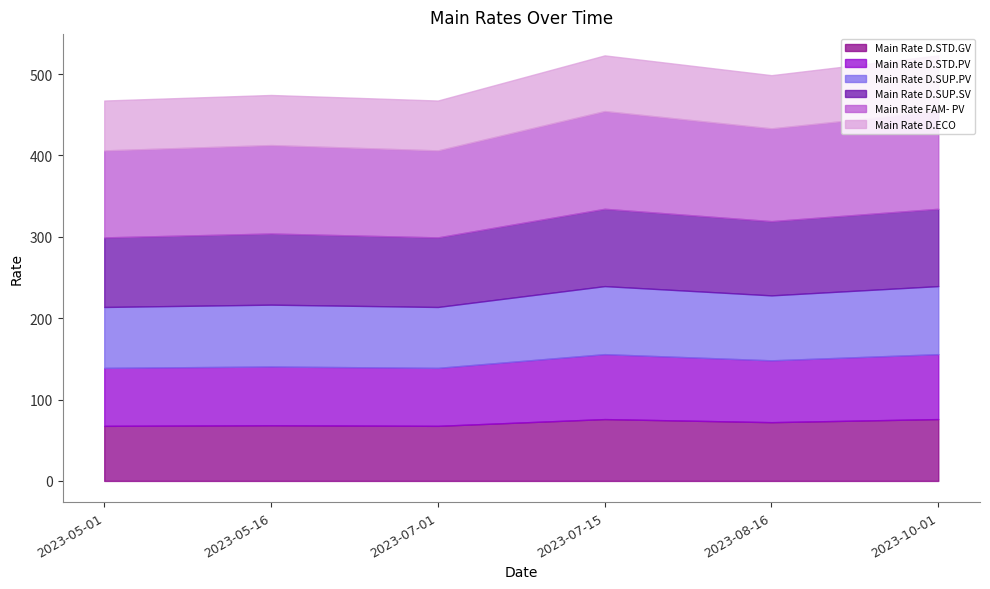

Does the chart have visible grid lines?

No